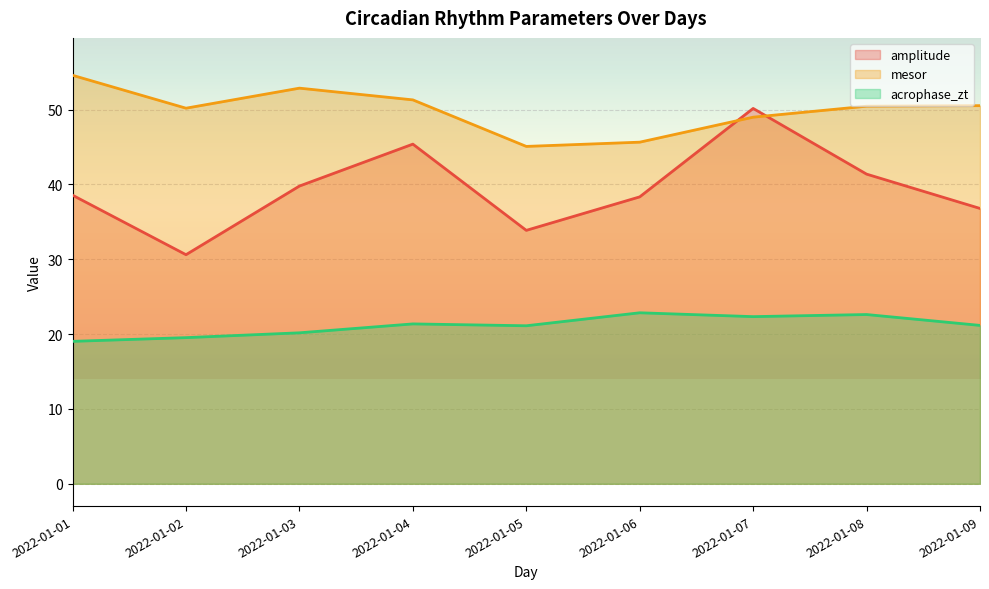

Where is mesor nearest to the value 49?

2022-01-07